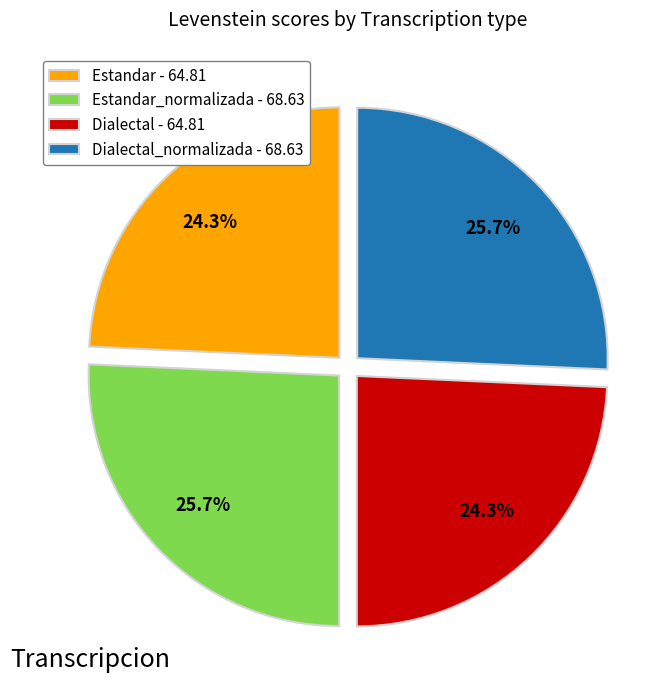

What portion of the pie excludes Dialectal_normalizada - 68.63?

74.3%